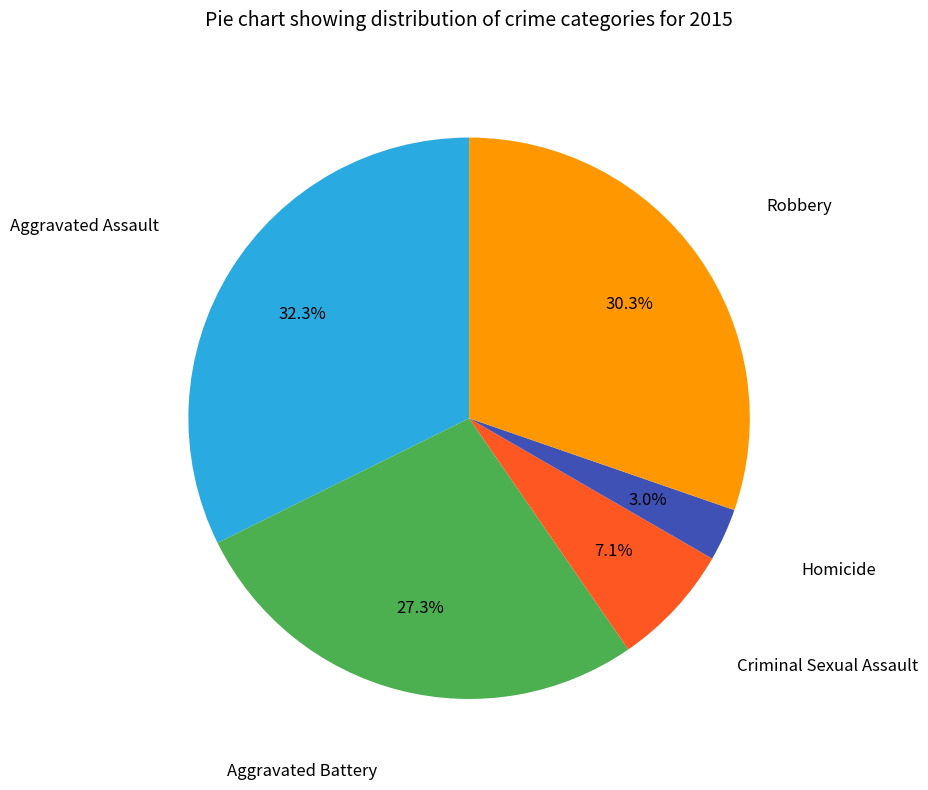

What is the largest slice in the pie chart?

Aggravated Assault